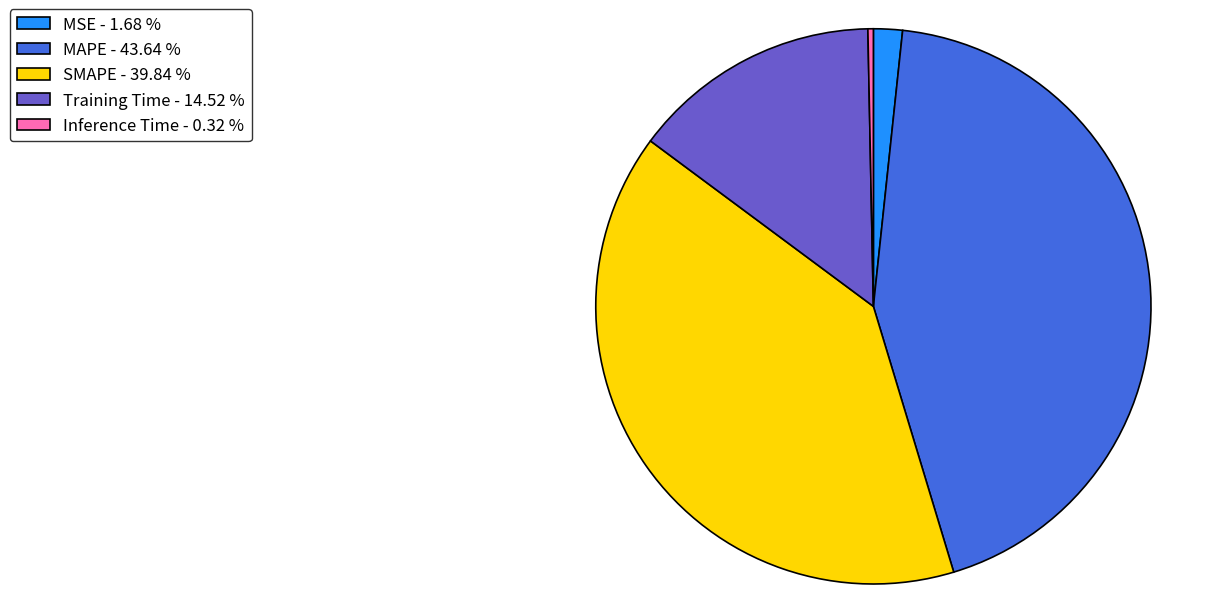

Which slice is the smallest?

Inference Time